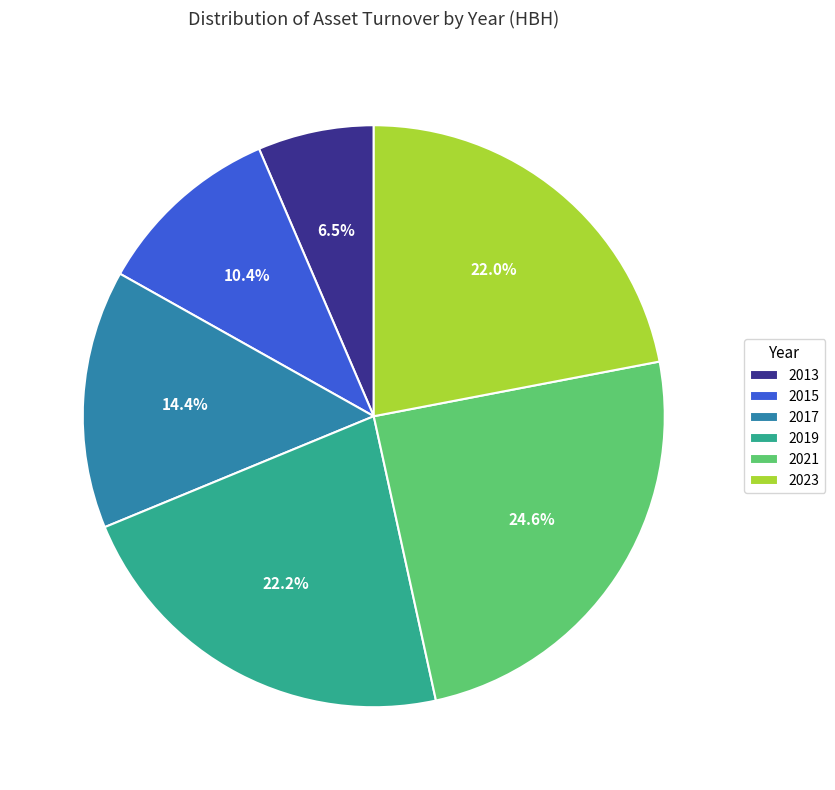

How many slices are in this pie chart?

6